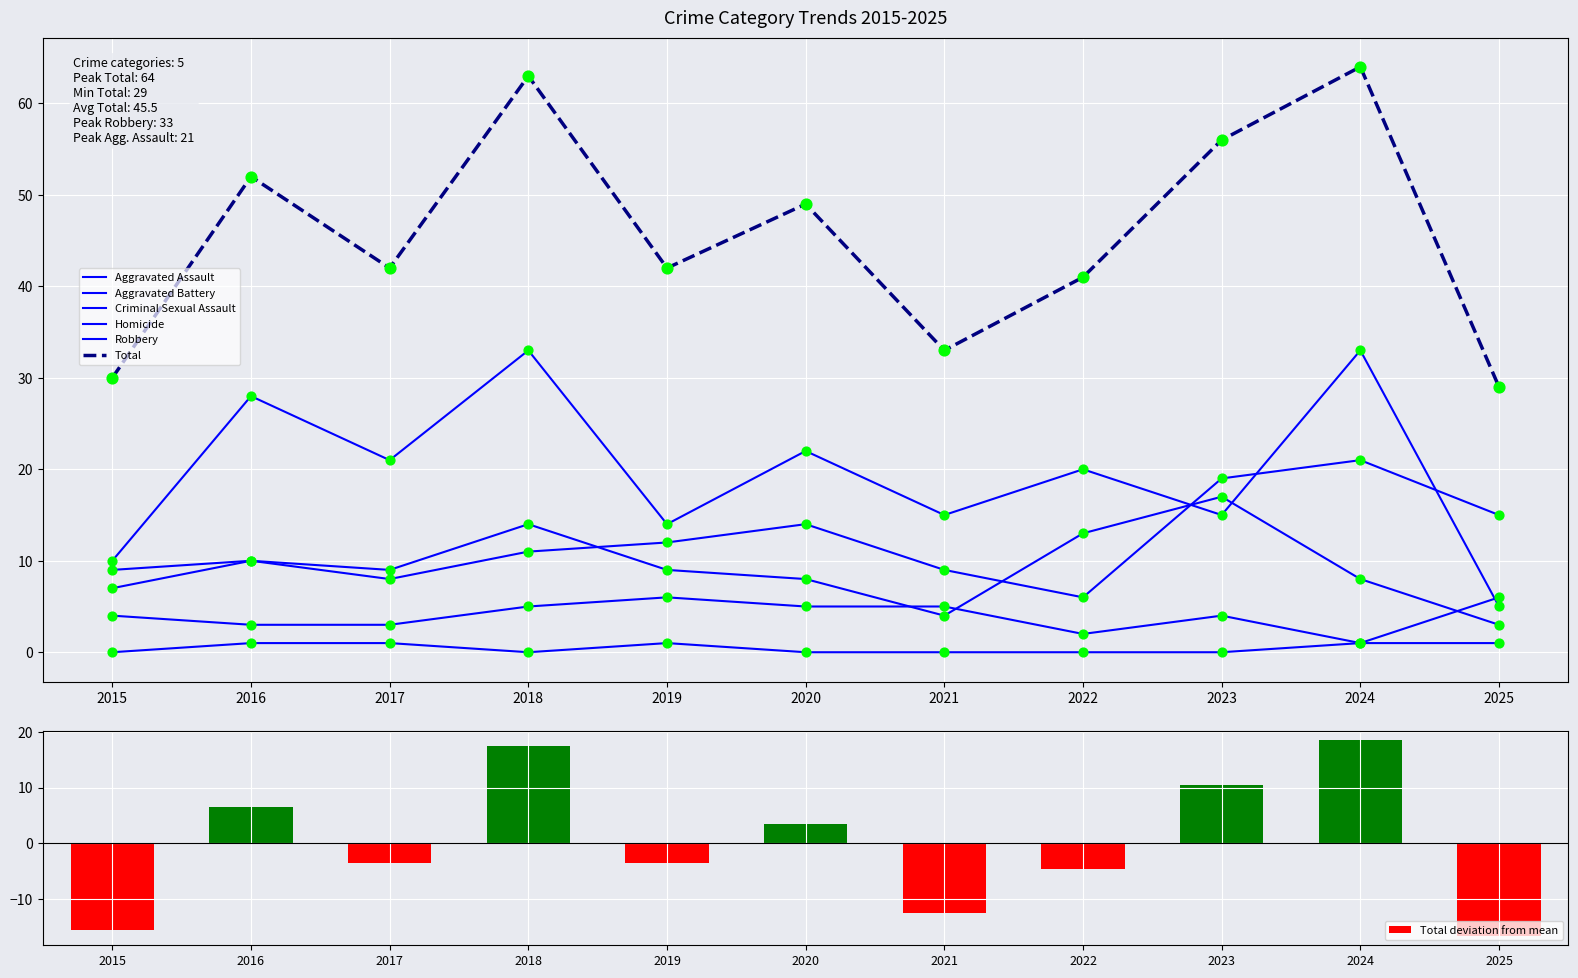

At how many categories does at least one series exceed 17?

11